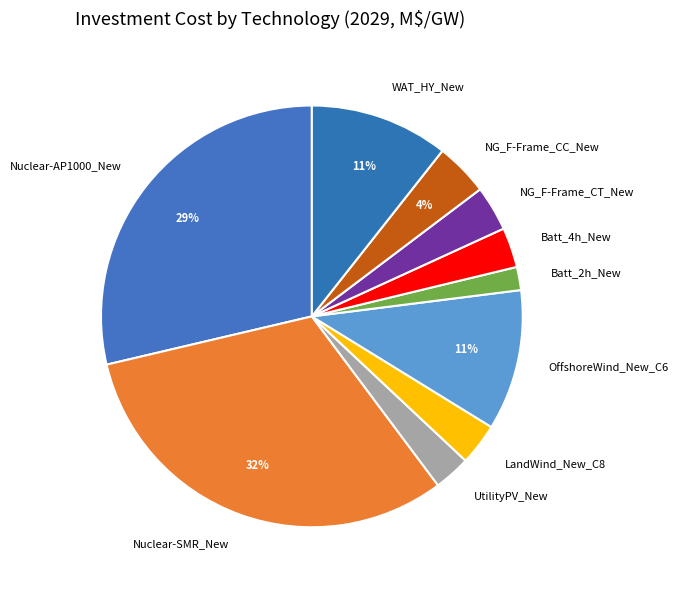

Does OffshoreWind_New_C6 represent more than half of the total?

No